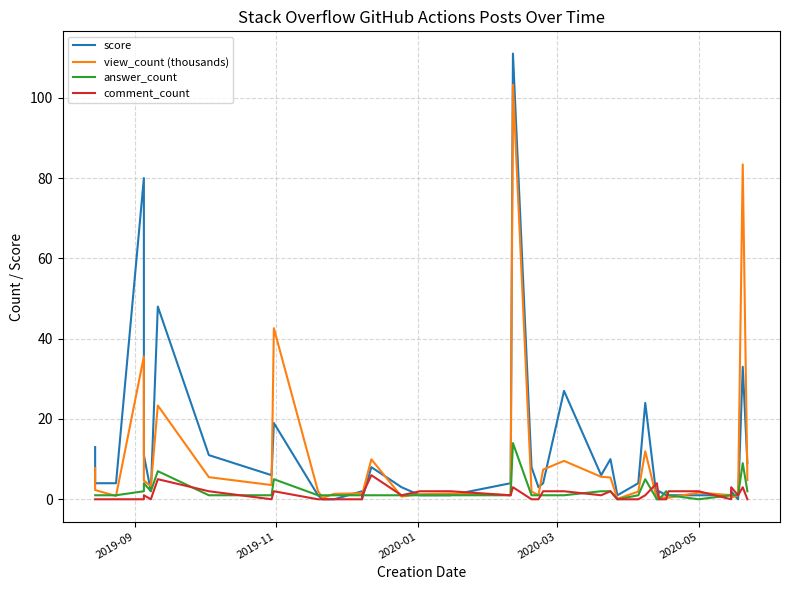

How many comment_count values are between 0 and 2?

34